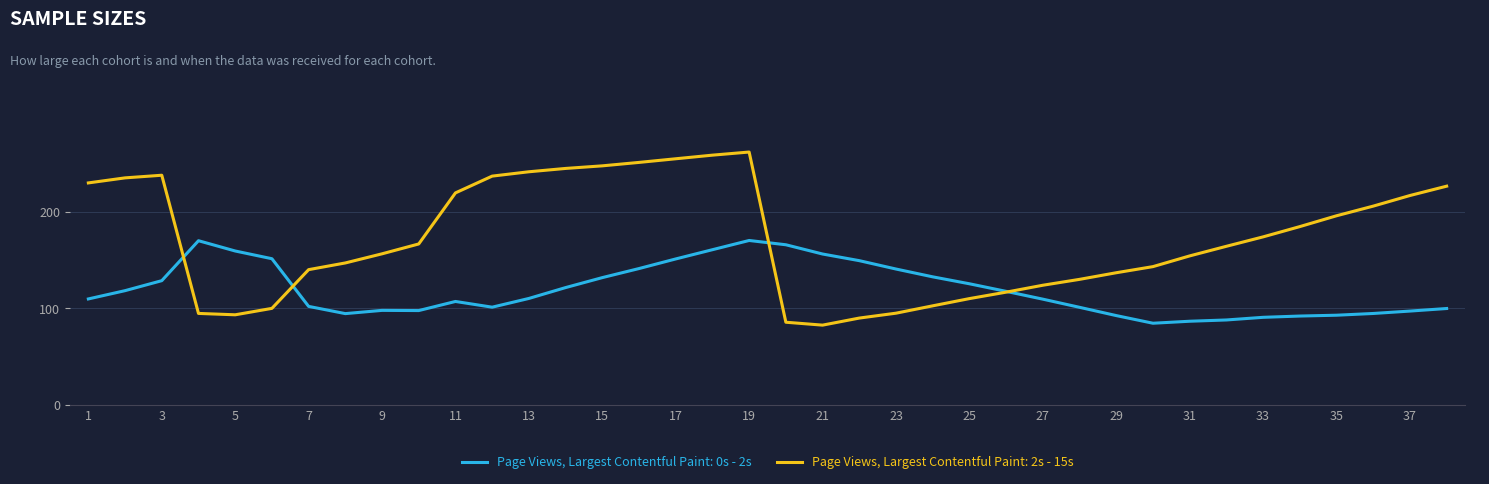

Rank the series by their maximum value, from lowest to highest.

Page Views, Largest Contentful Paint: 0s - 2s, Page Views, Largest Contentful Paint: 2s - 15s